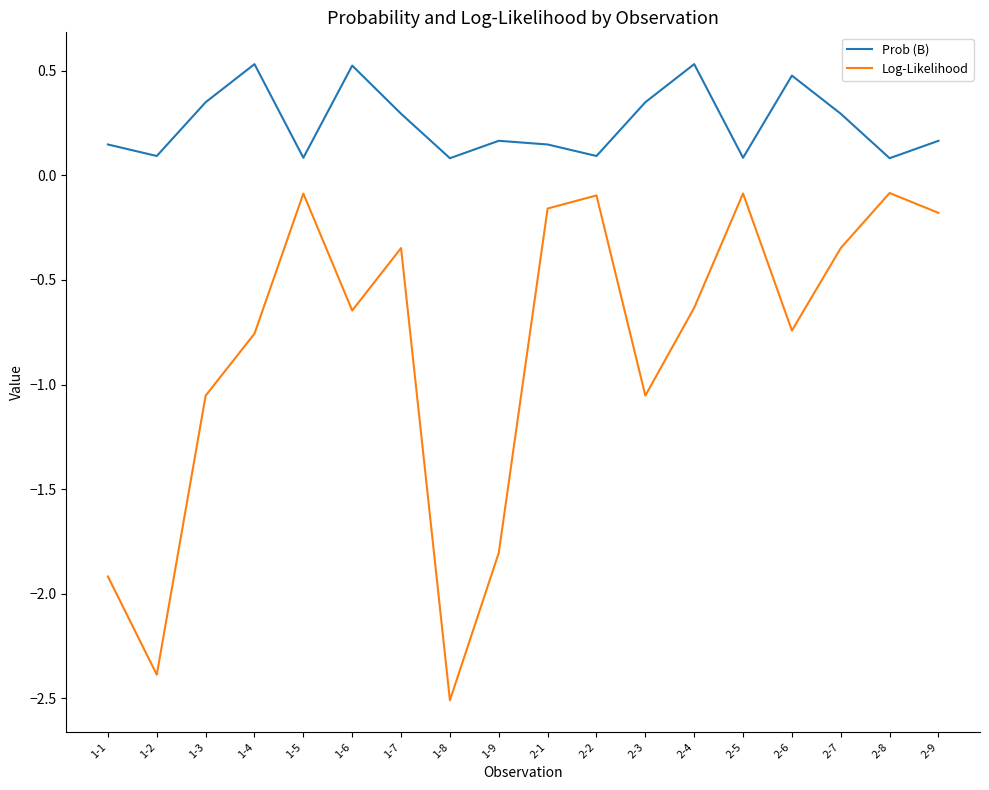

Between 1-1 and 1-2, which series saw the biggest shift?

Log-Likelihood